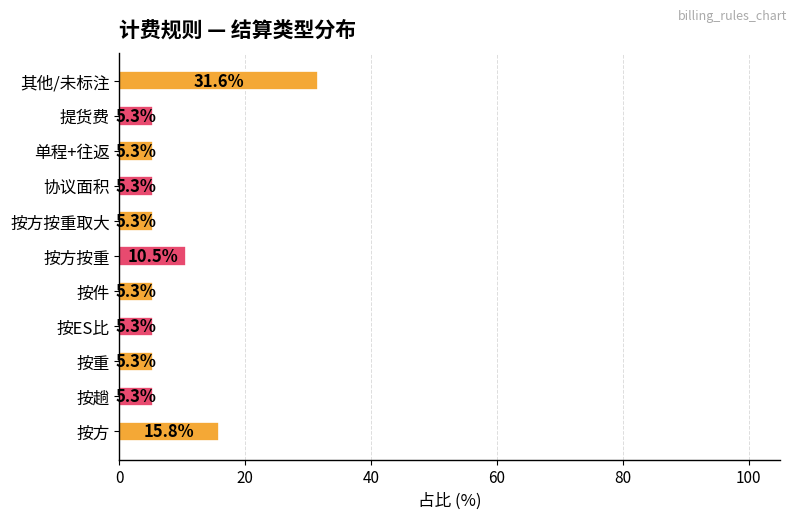

Approximately how many times larger is the value at 按趟 compared to 按重?

1.0